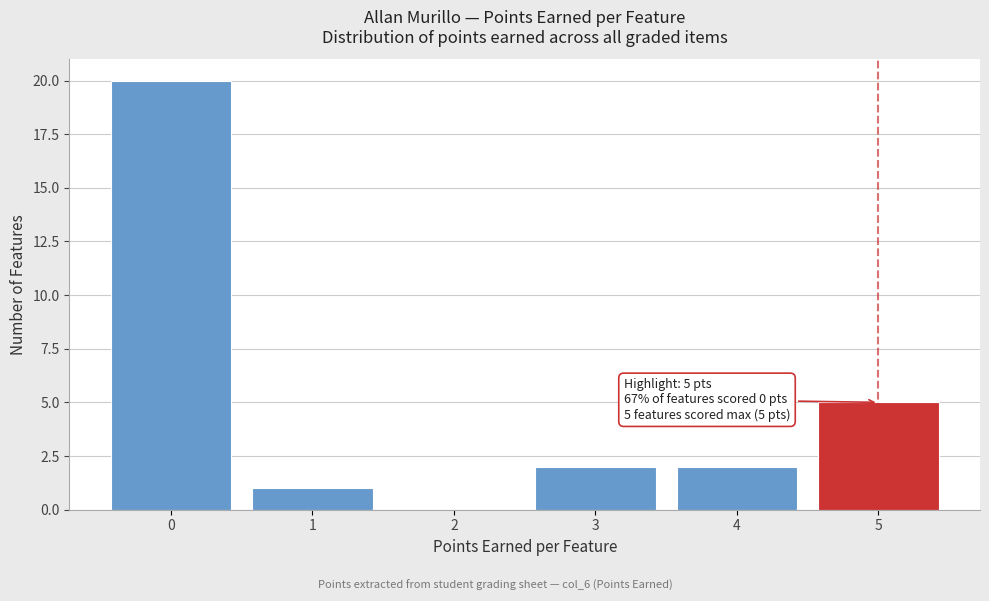

Over which range of the x-axis is the bar tallest?

-0.5 to 0.5